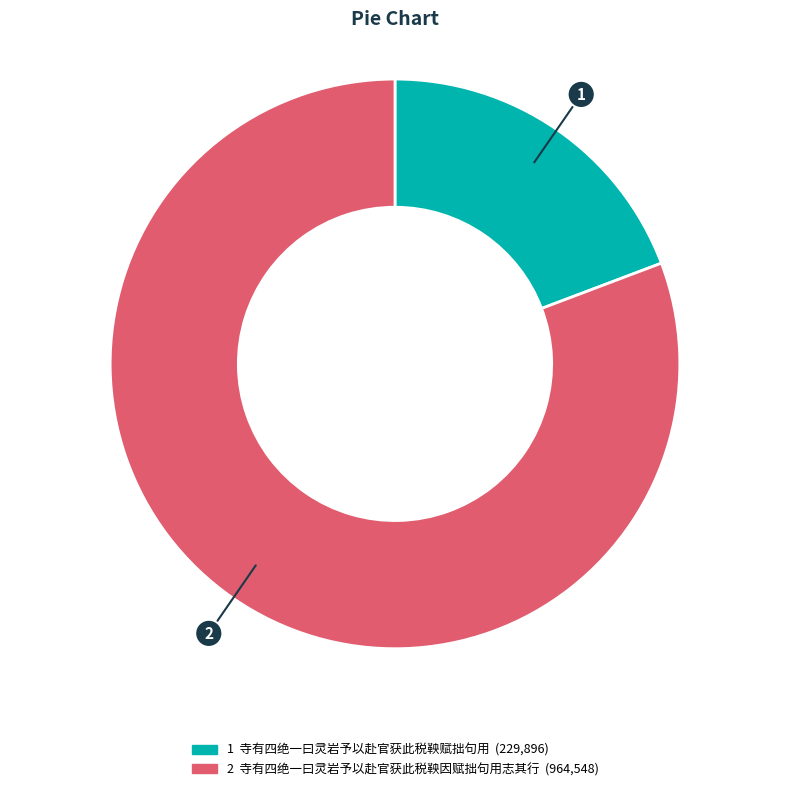

Is there a majority slice in this chart?

Yes